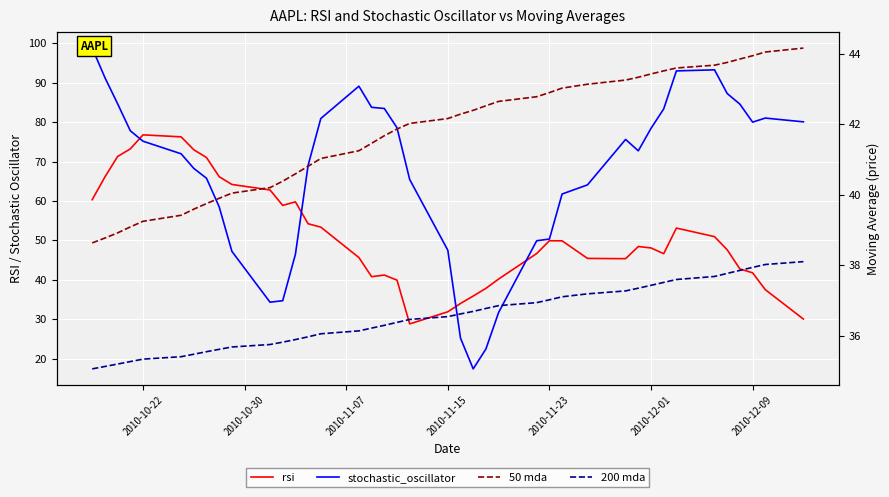

What is the difference between the maximum and minimum values in the 200 mda series?

3.0